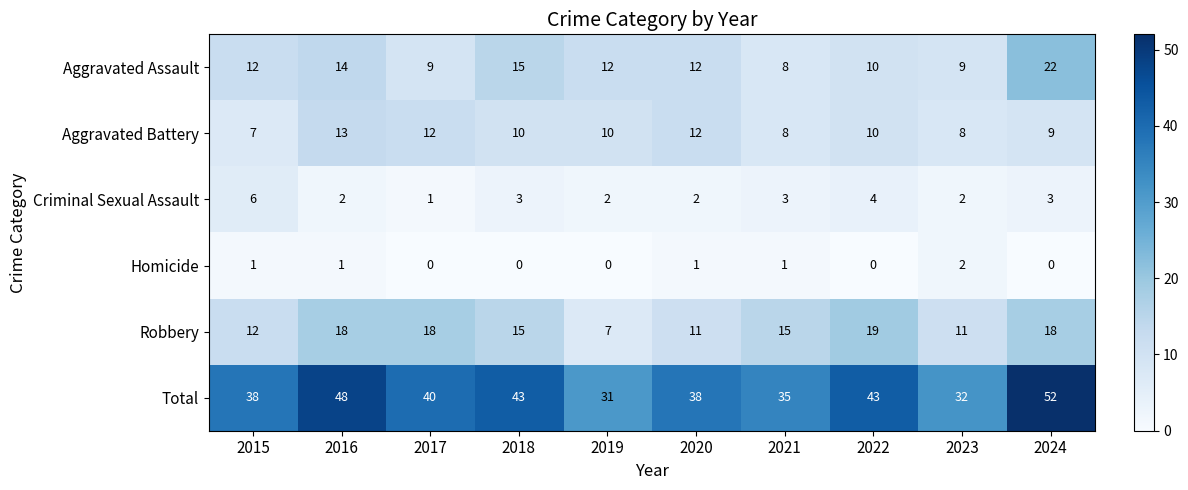

How many data points in Homicide are less than 1?

5